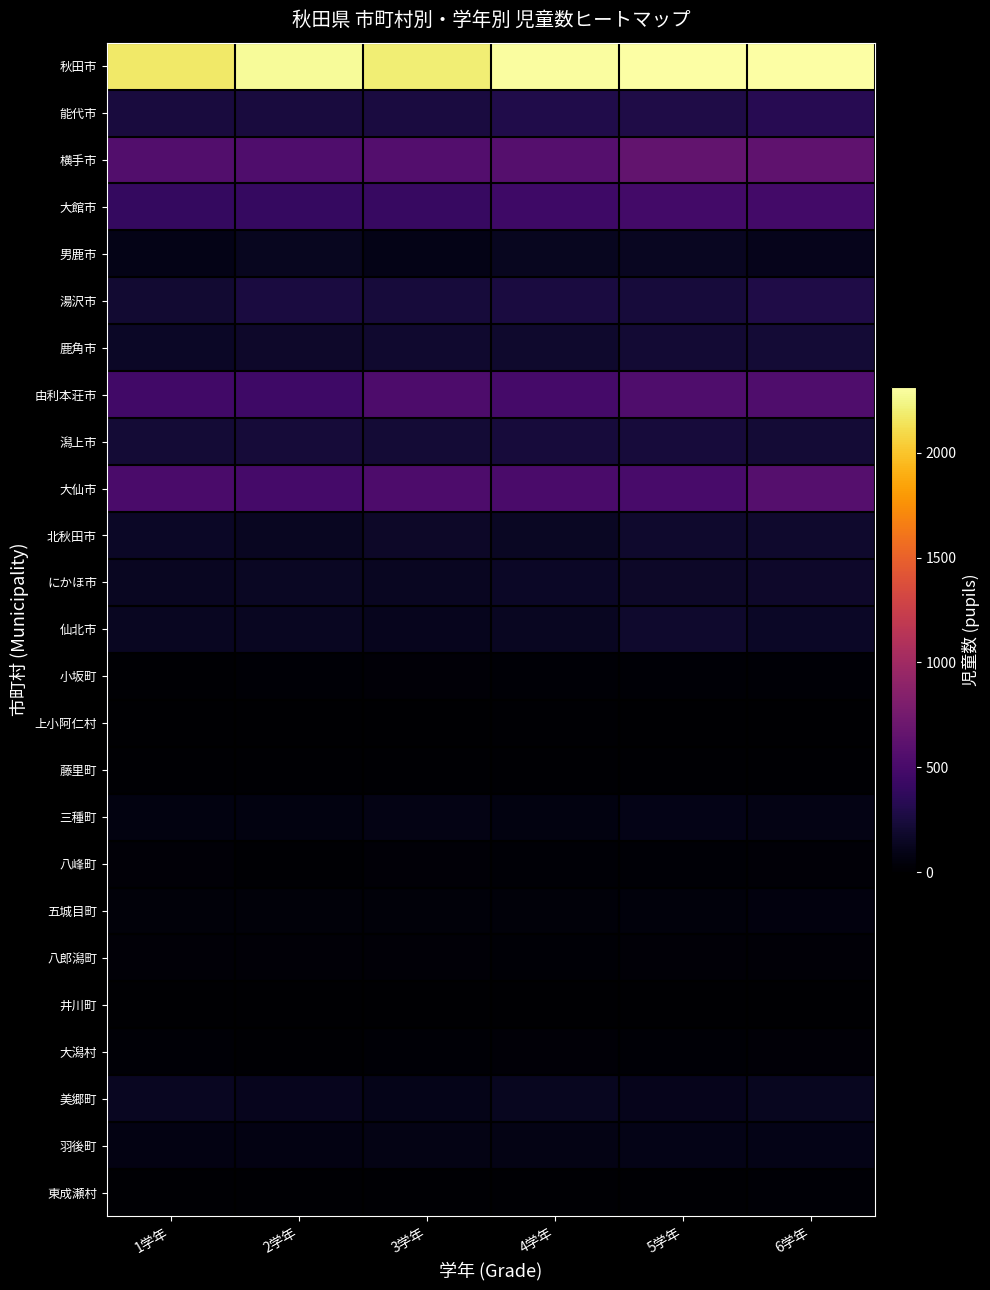

How many data points does each series have?

6